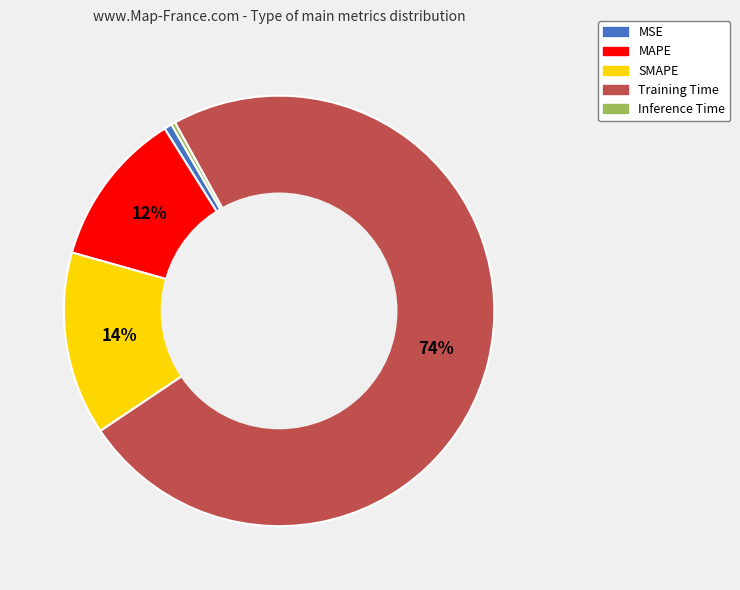

What percentage is the MSE slice, to the nearest percent?

1%